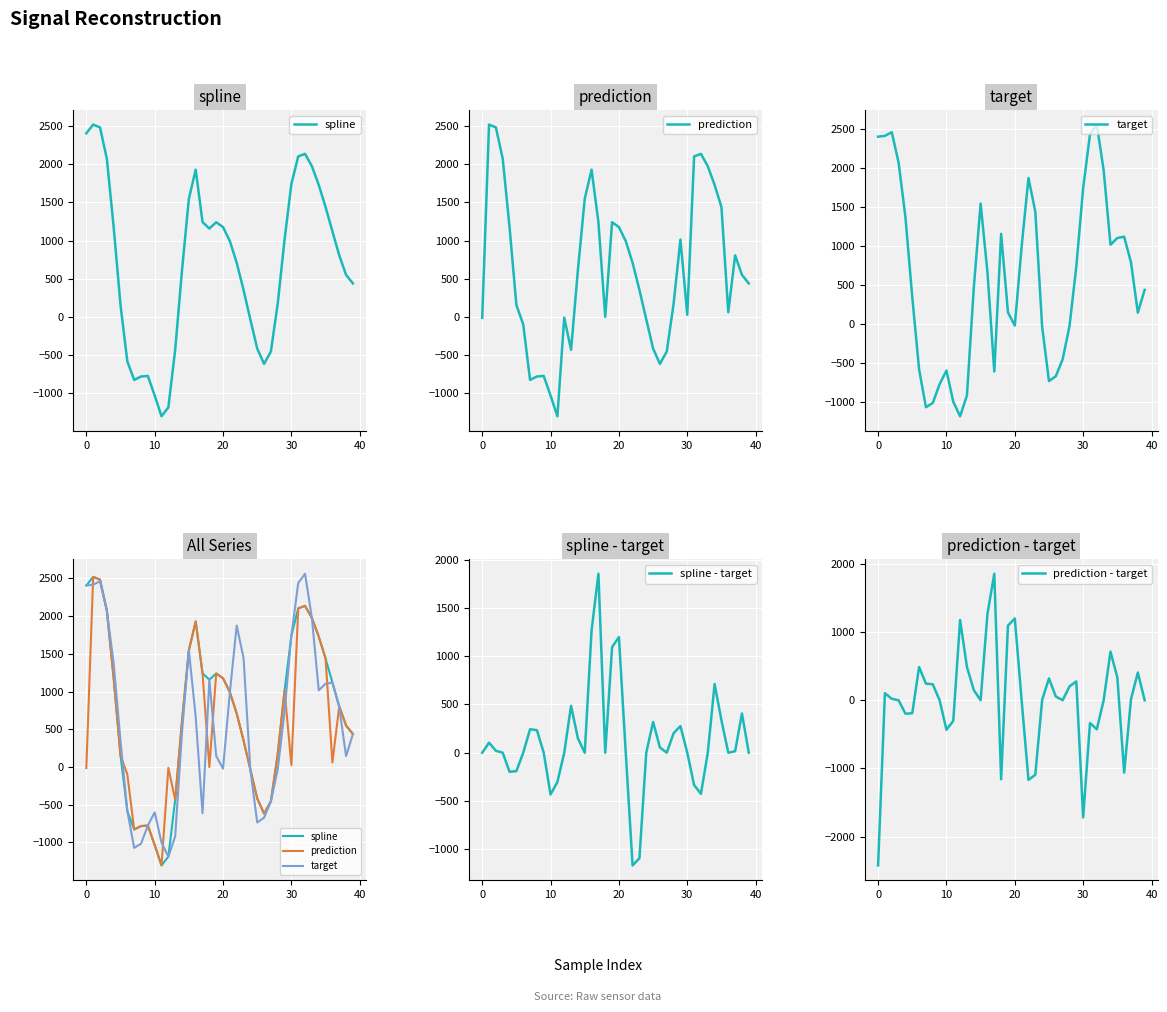

Is it true that prediction - target equals 0.0 at 9?

True